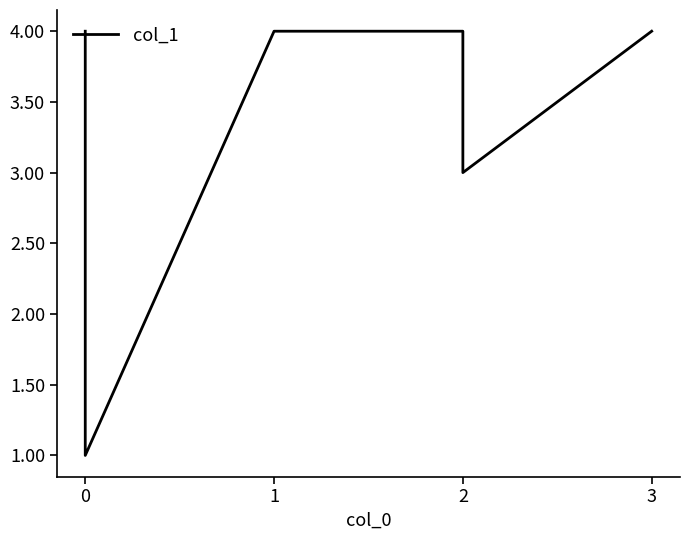

Reading right to left, transcribe all the data shown in this chart.

4	3	4	4	1	4